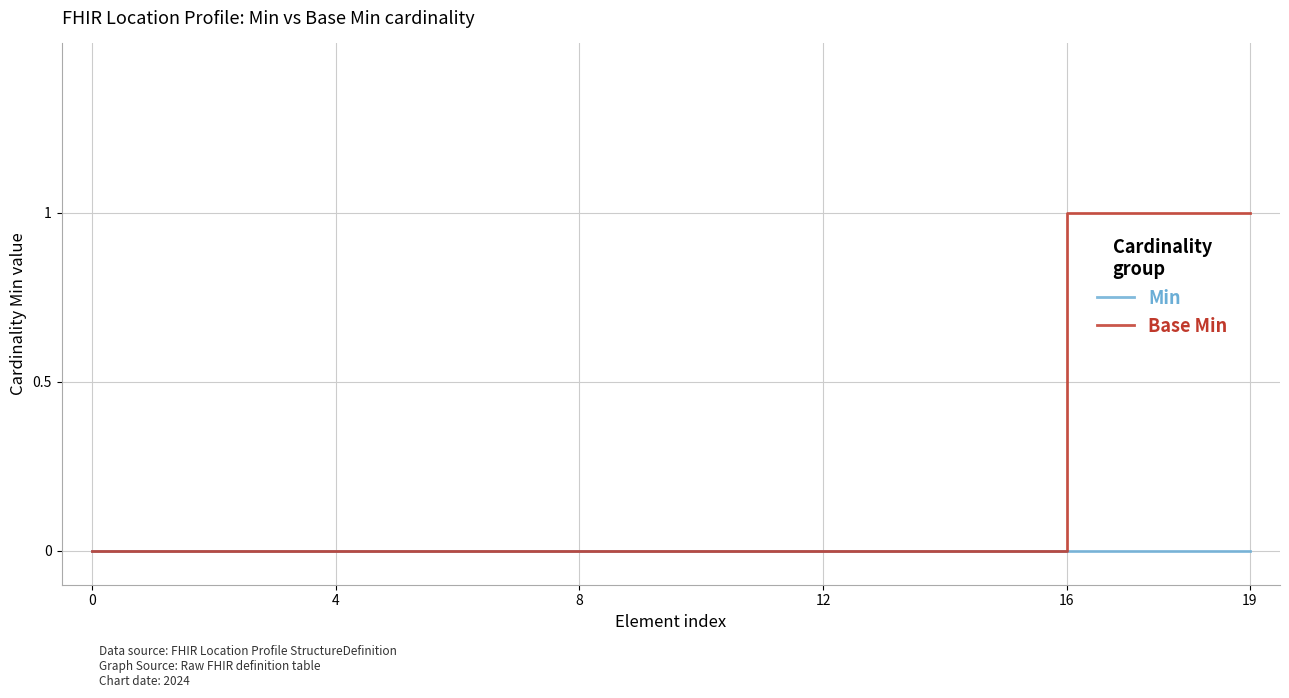

Which series has the largest total across all categories?

Base Min